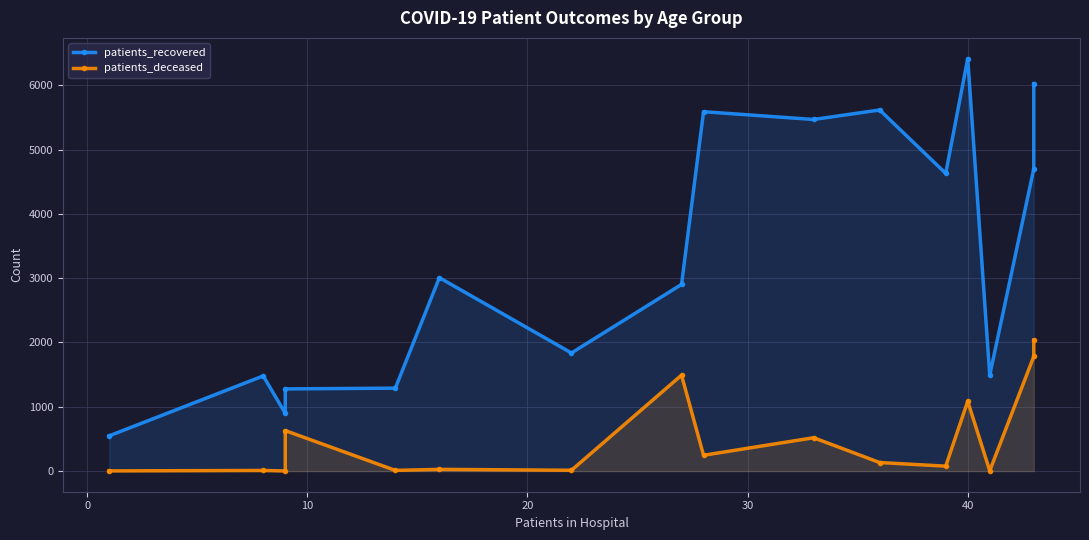

What is the average value of the patients_deceased series?

505